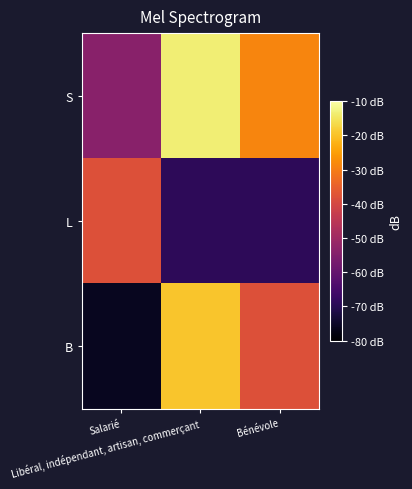

Rank the series by their average value, from highest to lowest.

S, B, L